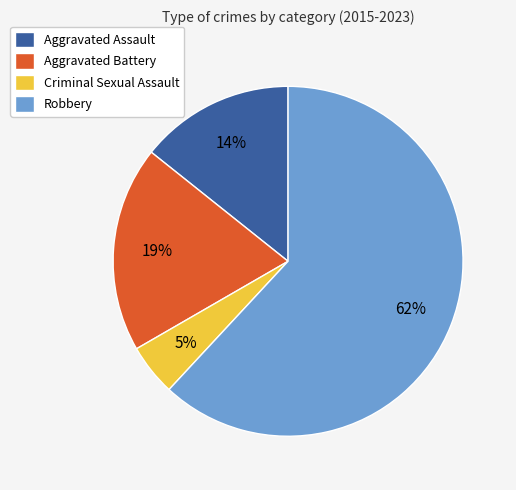

Rank the categories by value from lowest to highest.

Criminal Sexual Assault, Aggravated Assault, Aggravated Battery, Robbery